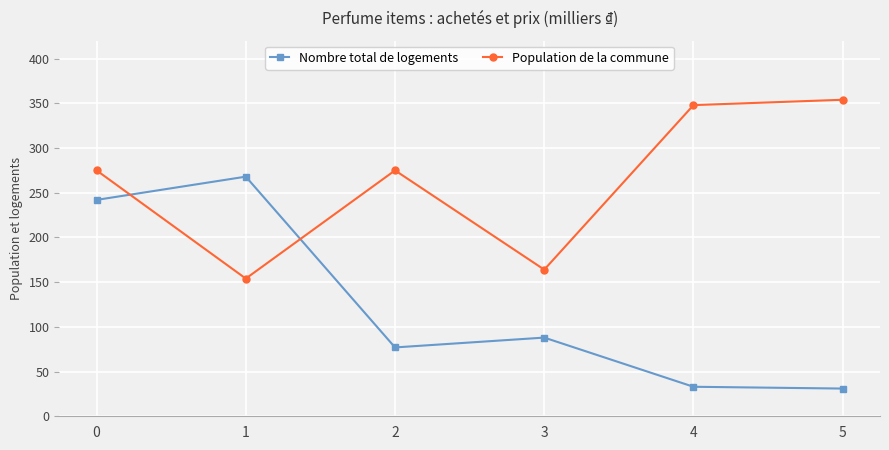

What are all the series names shown in the legend?

Nombre total de logements, Population de la commune